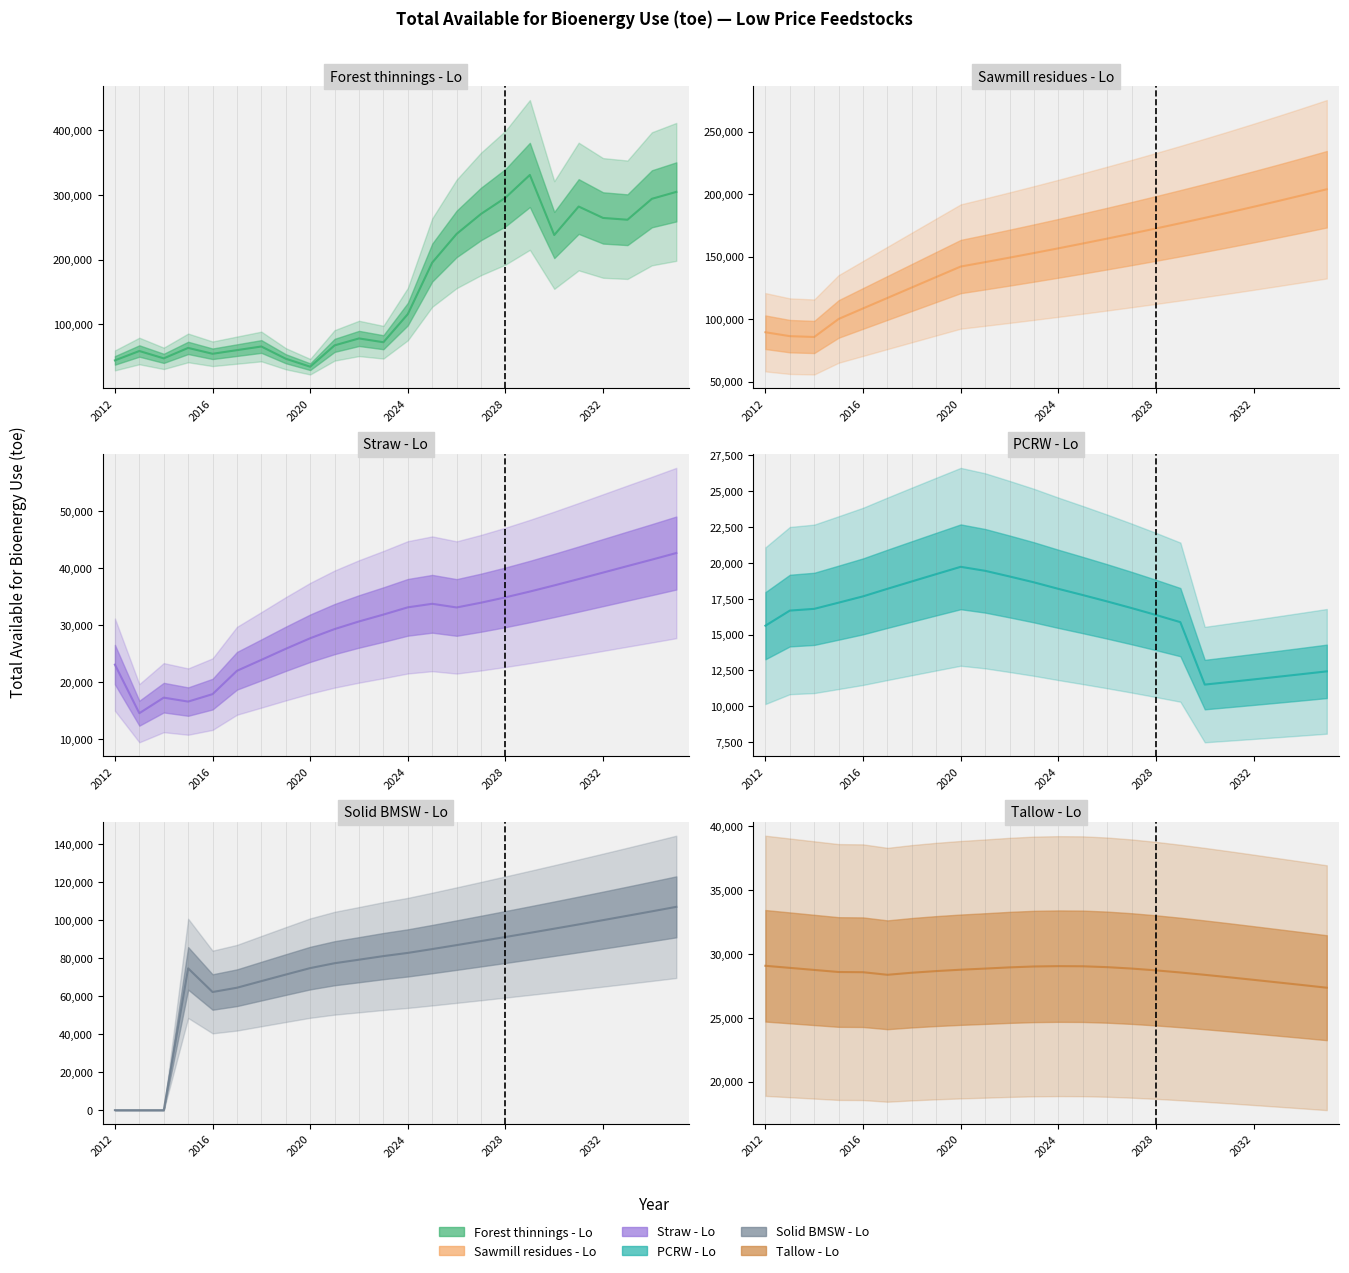

Reading right to left, list all the values displayed in this chart.

Forest thinnings - Lo (line): 304765.0	294087.6	261701.5	264469.8	282127.2	238045.6	330983.6	295777.4	270702.4	239777.9	195427.6	115737.8	72237.9	78116.9	67377.2	34389.0	46721.8	65646.8	60016.0	54385.2	63449.4	47298.7	58670.1	44167.4
Sawmill residues - Lo (line): 203856.1	199079.0	194404.2	189829.7	185353.4	180973.1	176687.0	172493.1	168389.4	164374.0	160445.1	156601.0	152839.8	149159.7	145559.2	142036.5	133679.1	125309.7	116928.3	108535.1	100130.3	85697.9	86357.1	89488.4
Straw - Lo (line): 42613.7	41459.8	40330.0	39191.8	38056.6	36944.2	35869.8	34854.2	33917.3	33082.0	33724.8	33105.2	31834.9	30632.8	29297.5	27693.0	25843.5	23904.4	21990.0	17902.0	16597.8	17288.6	14561.5	23069.5
PCRW - Lo (line): 12432.0	12241.6	12054.1	11869.6	11687.8	11508.9	15865.7	16366.7	16848.6	17312.0	17757.2	18190.1	18644.5	19053.5	19448.2	19726.4	19218.7	18707.3	18193.0	17665.0	17226.7	16793.5	16672.1	15618.1
Solid BMSW - Lo (line): 107070.4	104708.8	102378.6	100079.3	97810.6	95572.1	93363.3	91185.3	89037.5	86919.5	84830.9	82816.2	81135.0	79239.0	77378.6	74813.0	71404.8	67957.0	64475.6	62218.4	74670.2	0.0	0.0	0.0
Tallow - Lo (line): 27345.9	27555.5	27759.0	27962.2	28161.4	28354.1	28536.8	28702.4	28844.0	28954.0	29022.3	29032.9	29007.1	28936.1	28842.2	28754.3	28647.1	28517.8	28357.0	28558.2	28573.8	28735.9	28897.9	29059.9